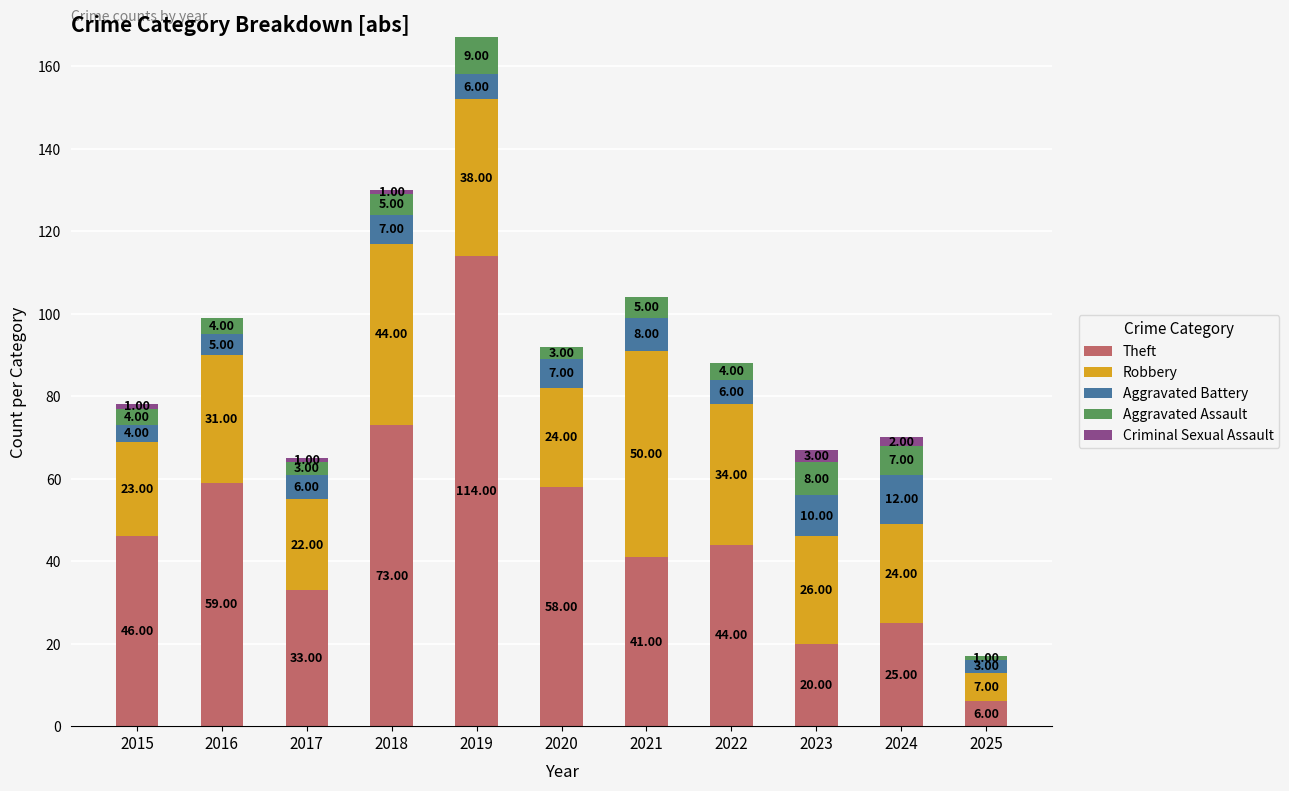

Are the bars grouped side by side (vs. stacked)?

No